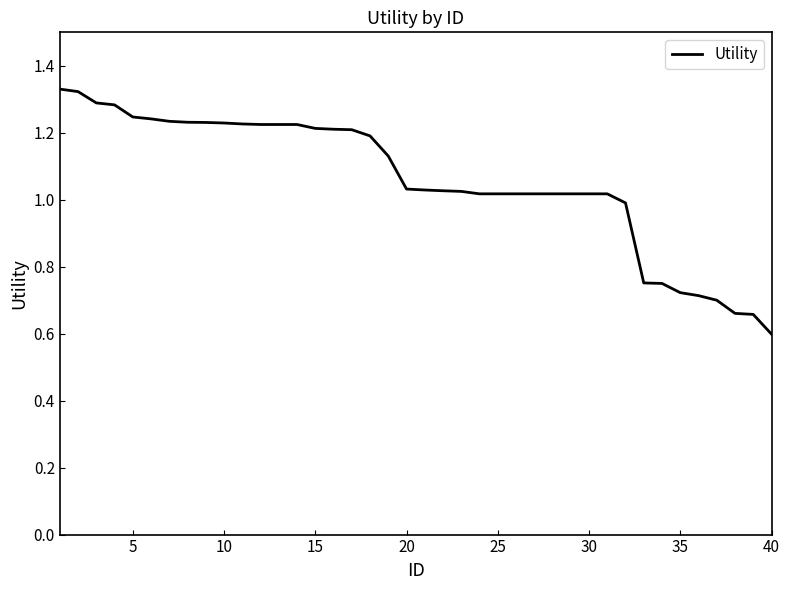

What is the smallest value displayed?

0.6